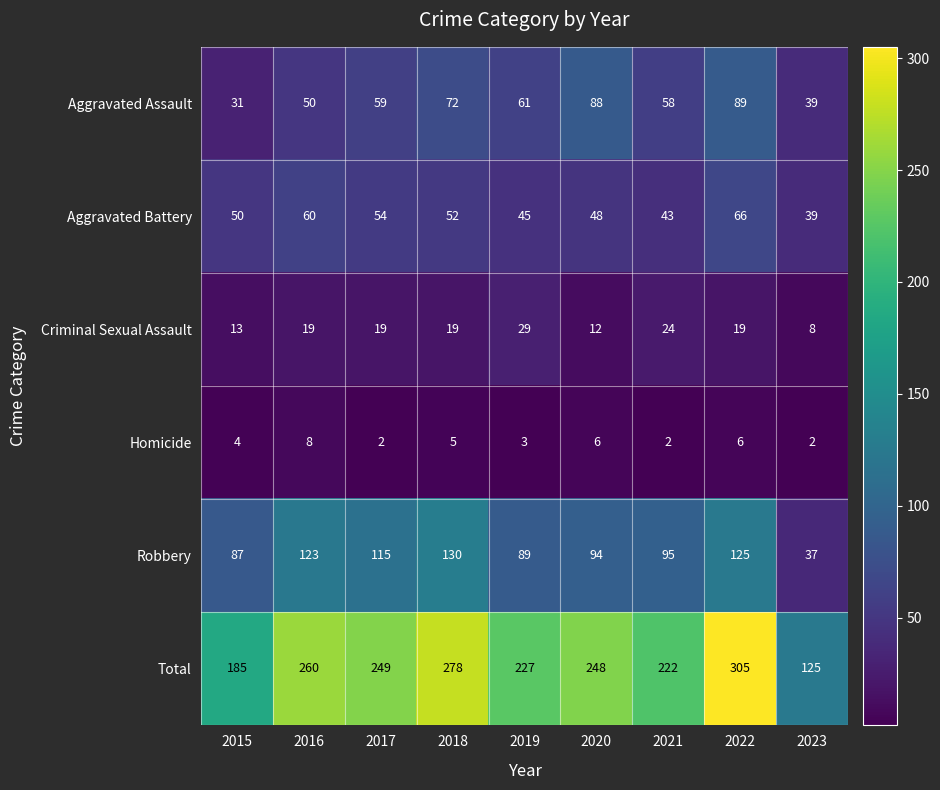

What is the spread (max minus min) of values at 2021?

220